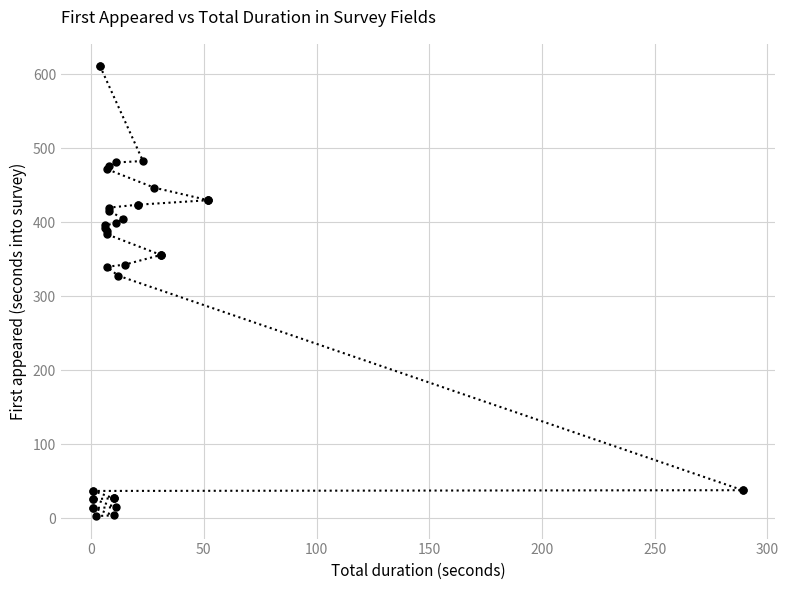

What is the difference between the maximum and minimum values?

608